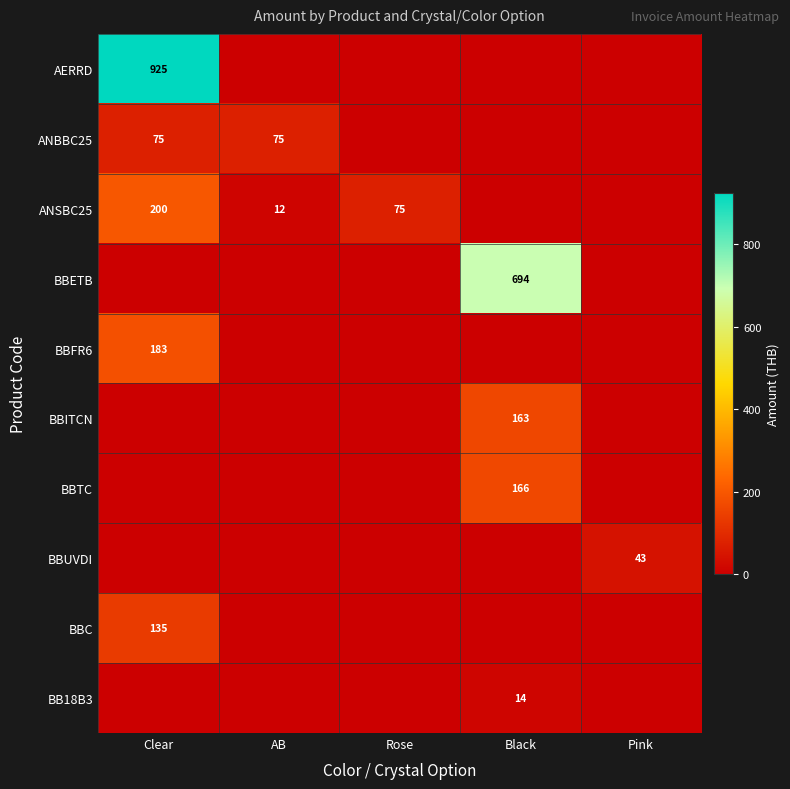

The BBTC series shows 63 at Black. True or false?

False